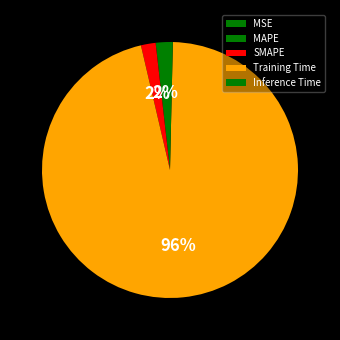

Is it true that MAPE is 2% of the pie?

True